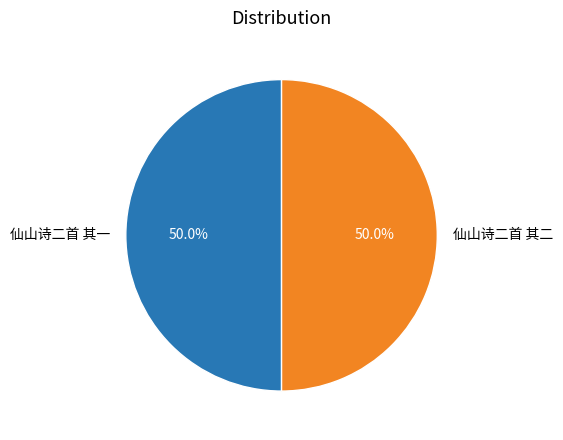

What percentage do 仙山诗二首 其二 and 仙山诗二首 其一 together represent?

100.0%